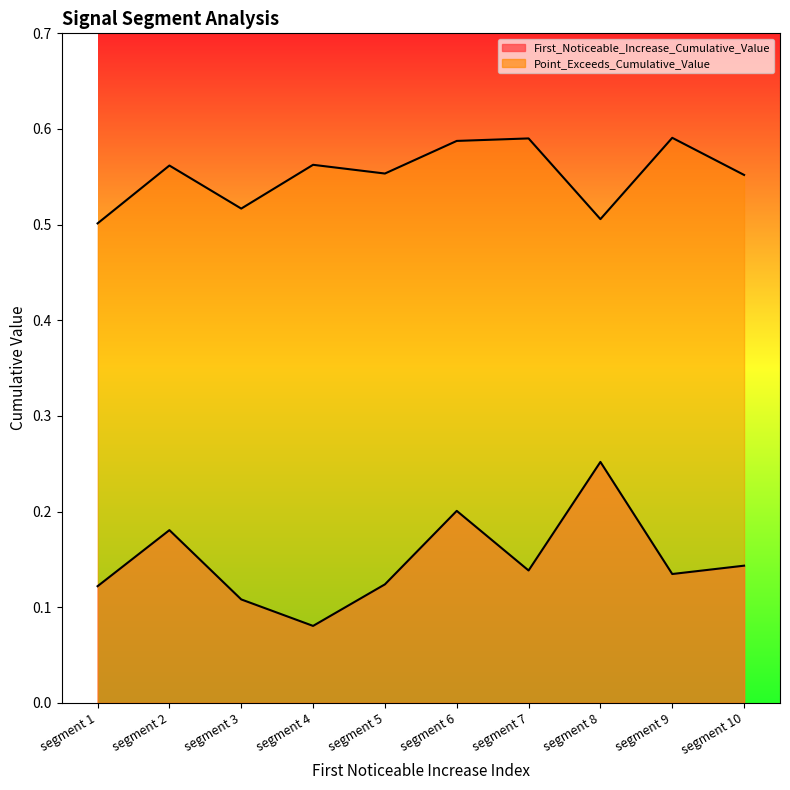

Reading left to right, list all the values displayed in this chart.

First_Noticeable_Increase_Cumulative_Value: 0.1	0.2	0.1	0.1	0.1	0.2	0.1	0.3	0.1	0.1
Point_Exceeds_Cumulative_Value: 0.5	0.6	0.5	0.6	0.6	0.6	0.6	0.5	0.6	0.6